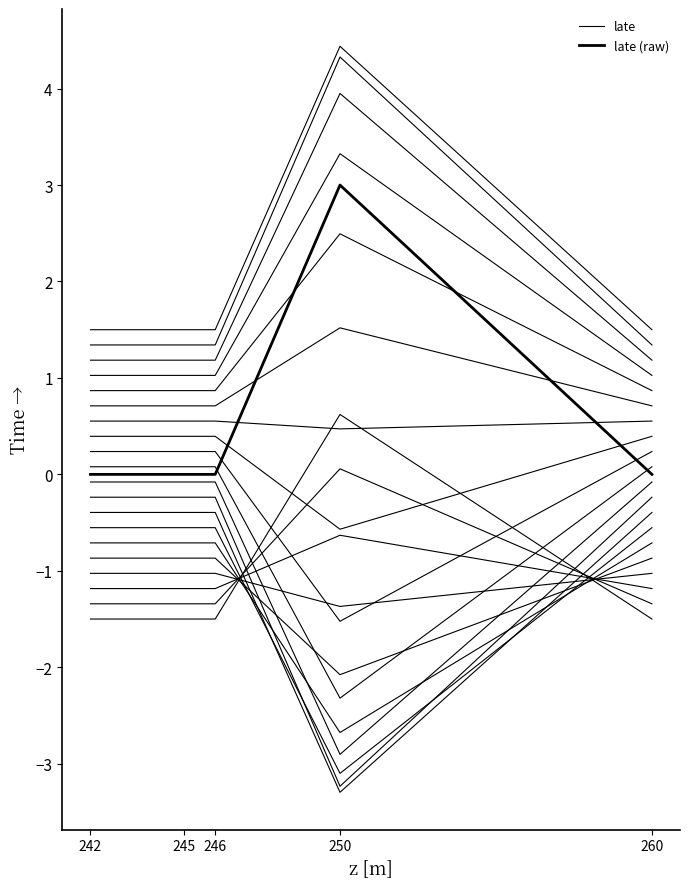

True or false: late has more than 2 interior local peaks.

False